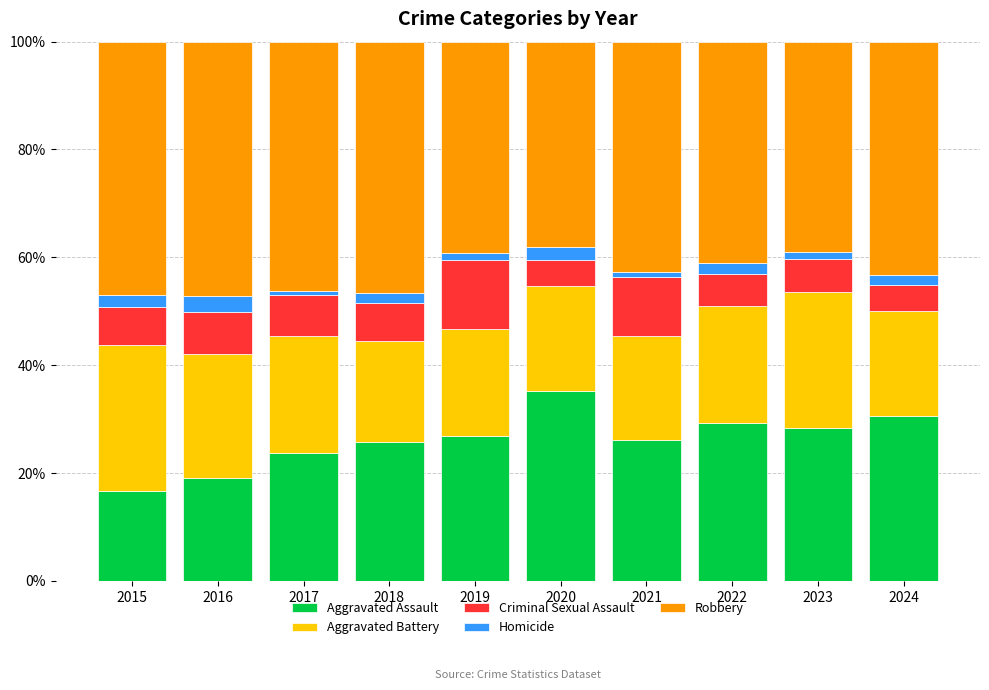

What are all the series names shown in the legend?

Aggravated Assault, Aggravated Battery, Criminal Sexual Assault, Homicide, Robbery